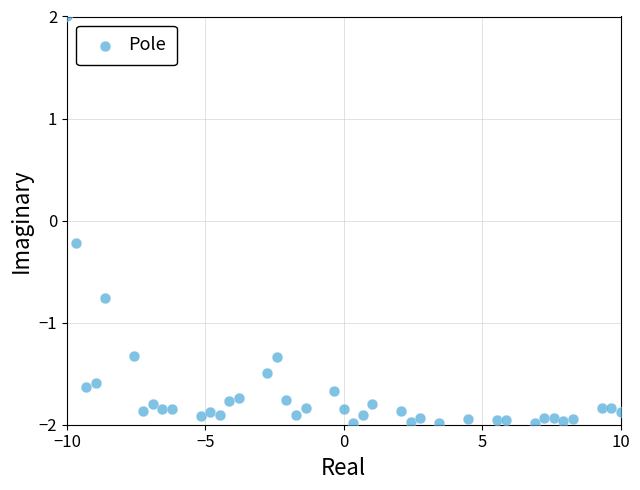

What is the range of Y values (max minus min)?

4.0